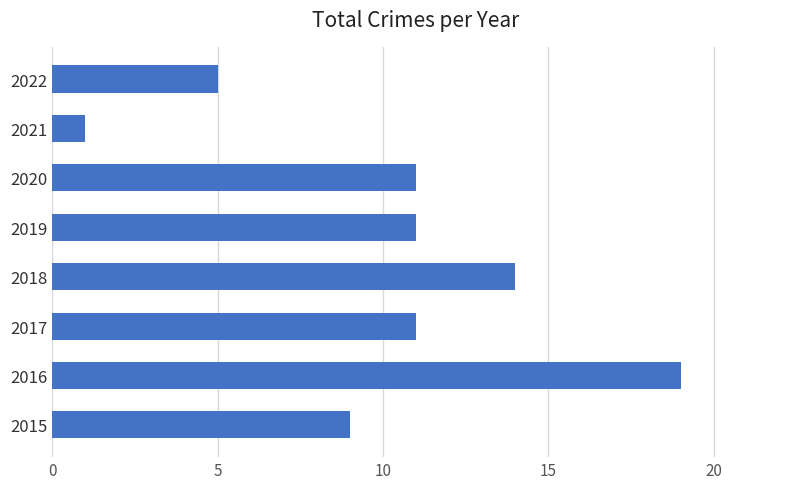

Does the chart contain stacked bars?

No